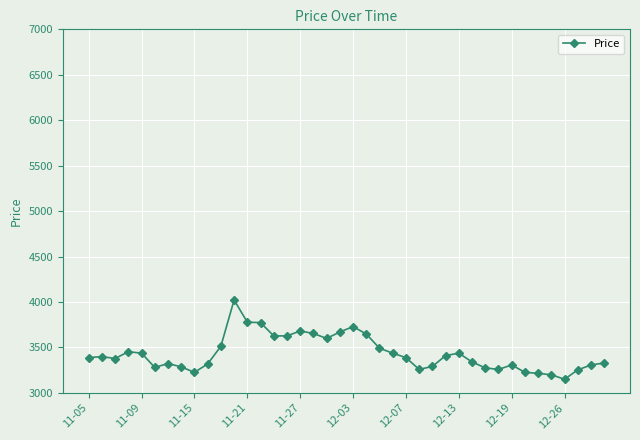

What is the maximum value shown in the chart?

4022